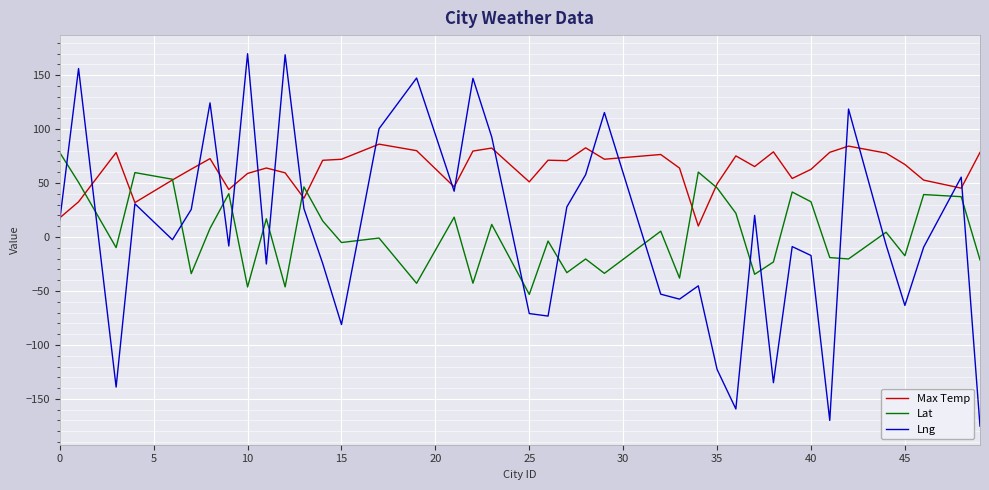

Which series has the largest range (max minus min)?

Lng